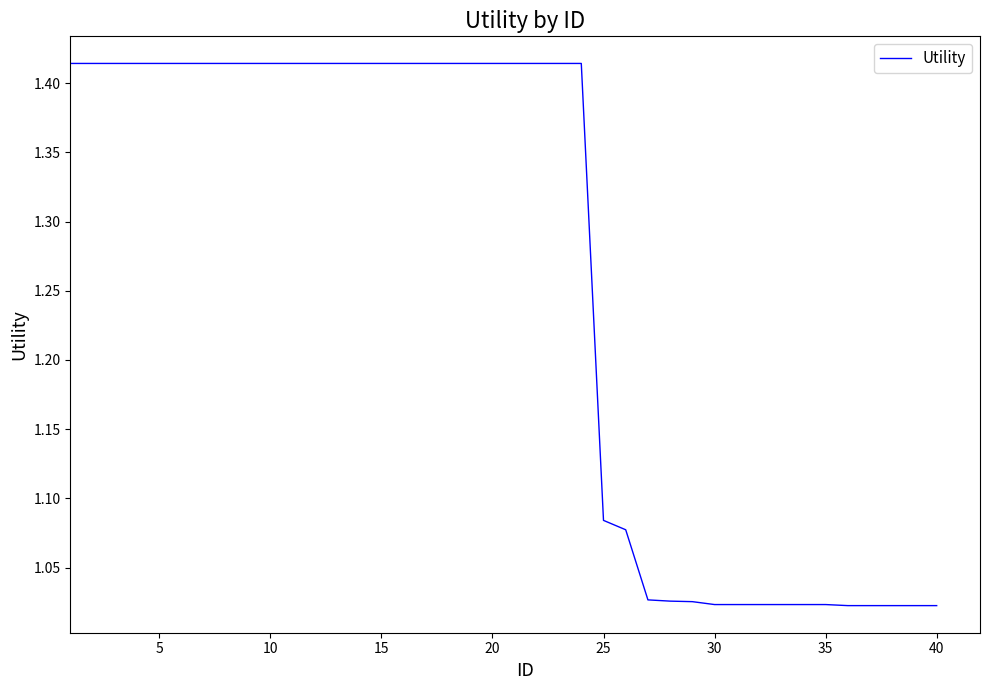

What is the difference between the second highest and second lowest values?

0.4